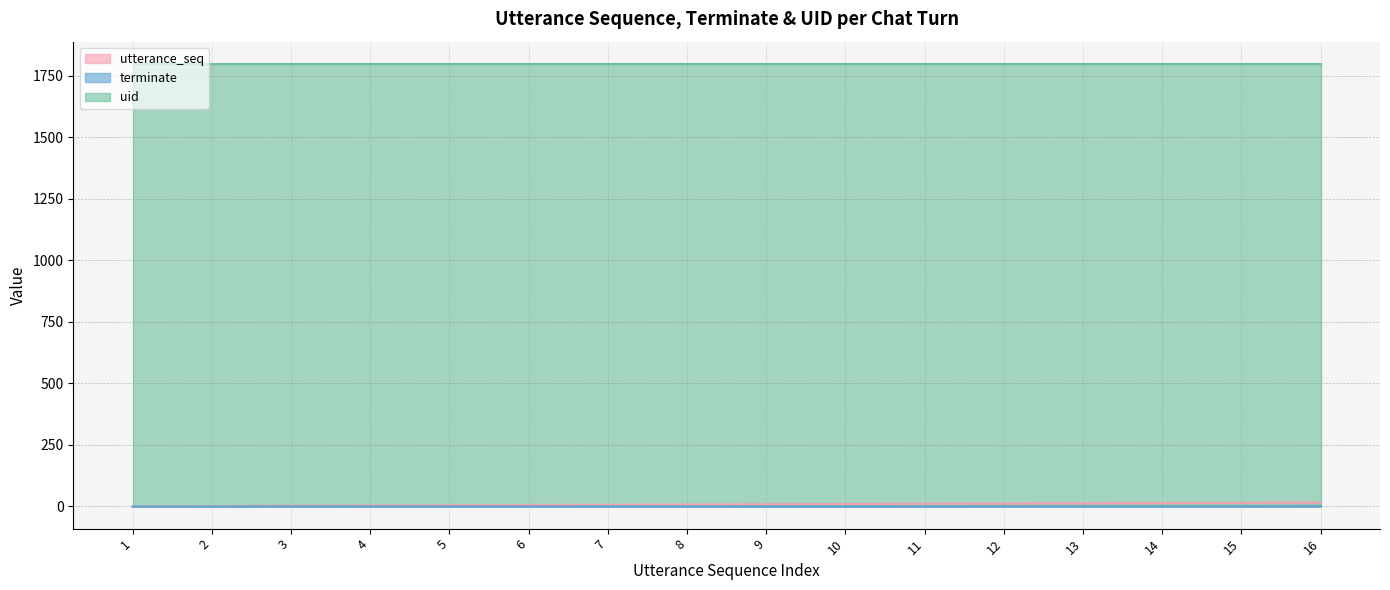

True or false: utterance_seq and terminate cross at least once.

False